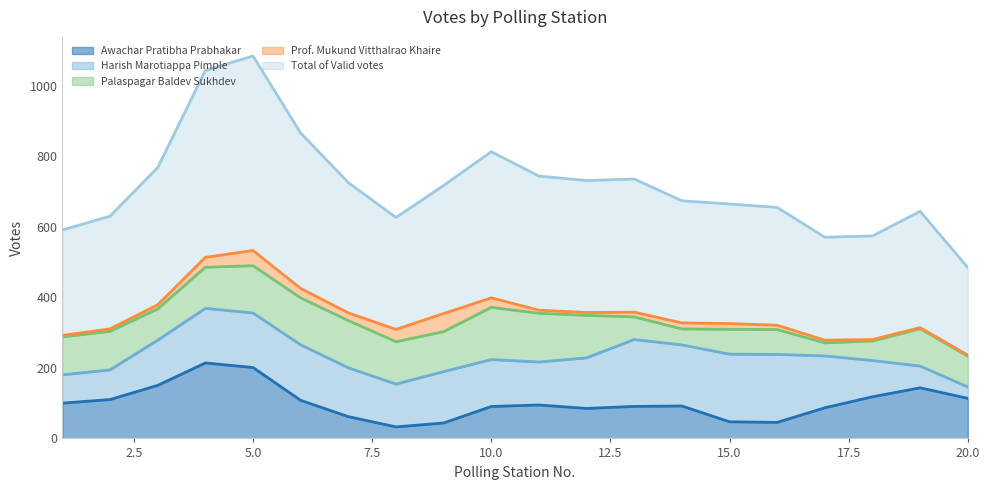

What is the maximum value for Awachar Pratibha Prabhakar?

214.0